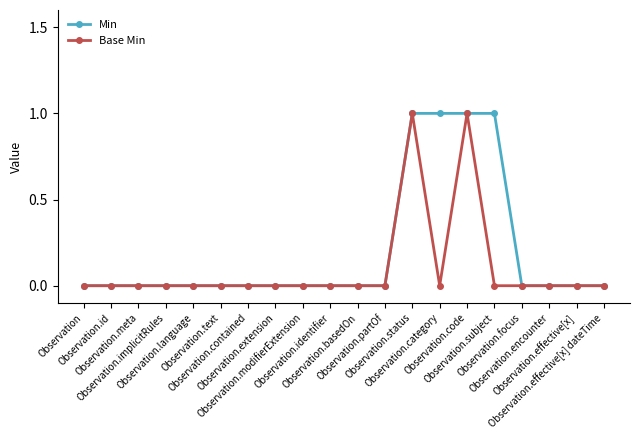

What is the difference between the maximum and minimum values in the Base Min series?

1